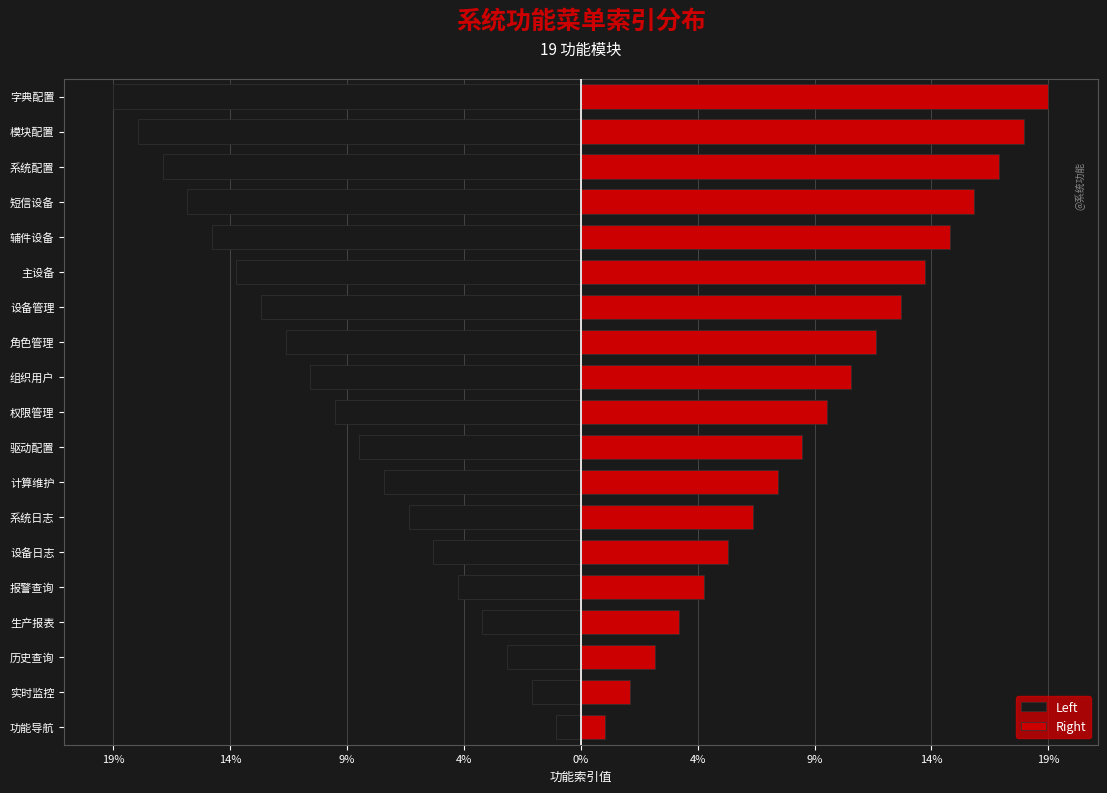

How many categories are shown in the chart?

19